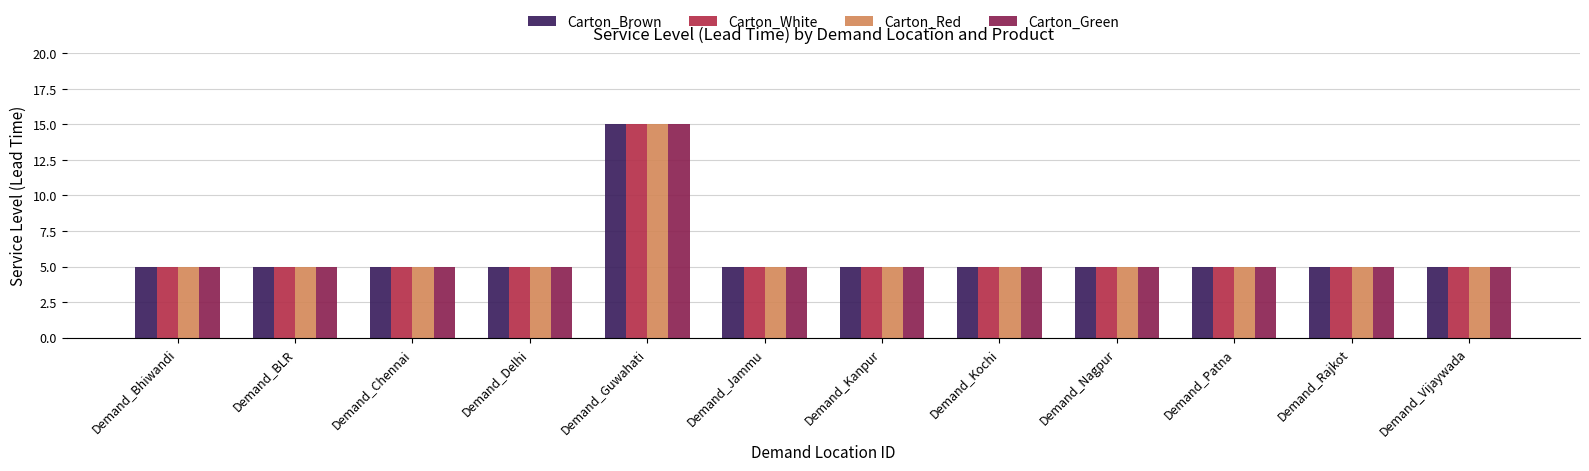

What position from the left is Demand_Kanpur?

7